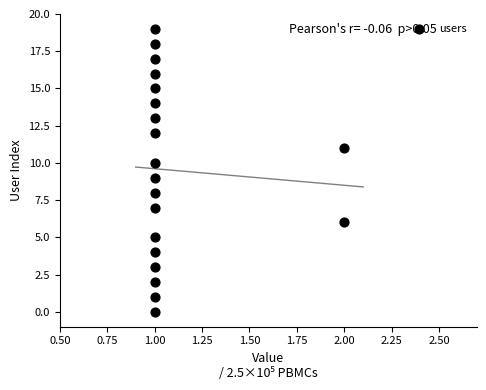

What is the range of Y values (max minus min)?

19